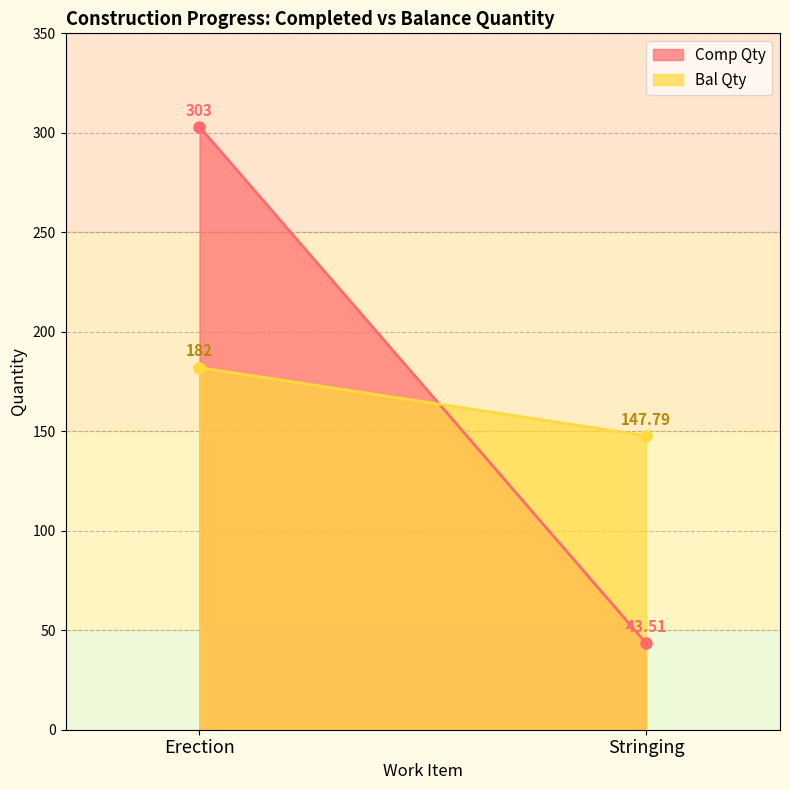

Rank the series by their average value, from highest to lowest.

Comp Qty, Bal Qty